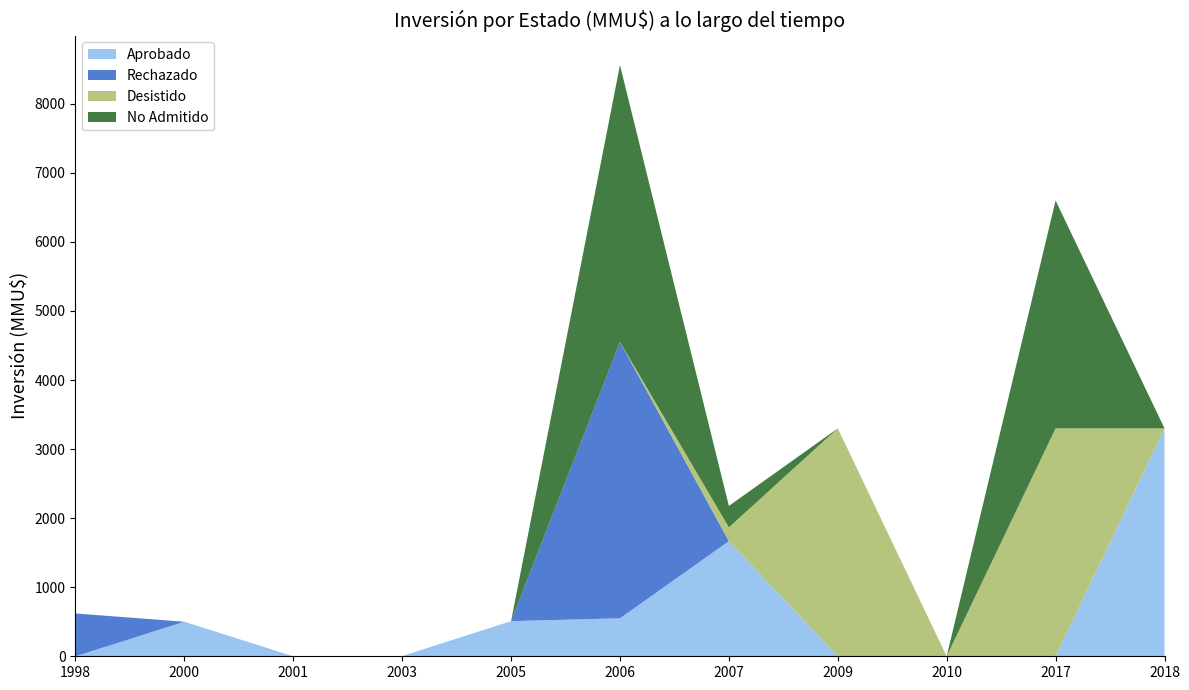

Reading left to right, transcribe all the data shown in this chart.

Aprobado: 1998=0	2000=500	2001=0	2003=3	2005=509	2006=550	2007=1667	2009=0	2010=0	2017=0	2018=3300
Rechazado: 1998=620	2000=0	2001=0	2003=0	2005=0	2006=4000	2007=0	2009=0	2010=0	2017=0	2018=0
Desistido: 1998=0	2000=0	2001=0	2003=0	2005=0	2006=0	2007=200	2009=3300	2010=0	2017=3300	2018=0
No Admitido: 1998=0	2000=0	2001=0	2003=0	2005=0	2006=4010	2007=310	2009=0	2010=0	2017=3300	2018=0